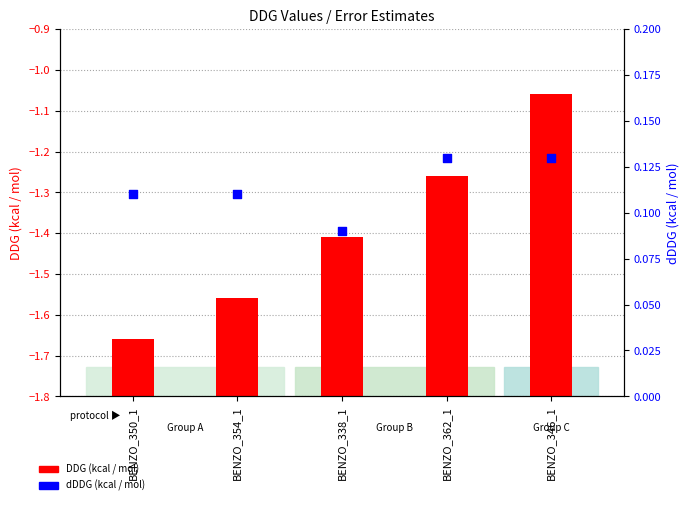

At which category is the sum across all series the highest?

BENZO_346_1